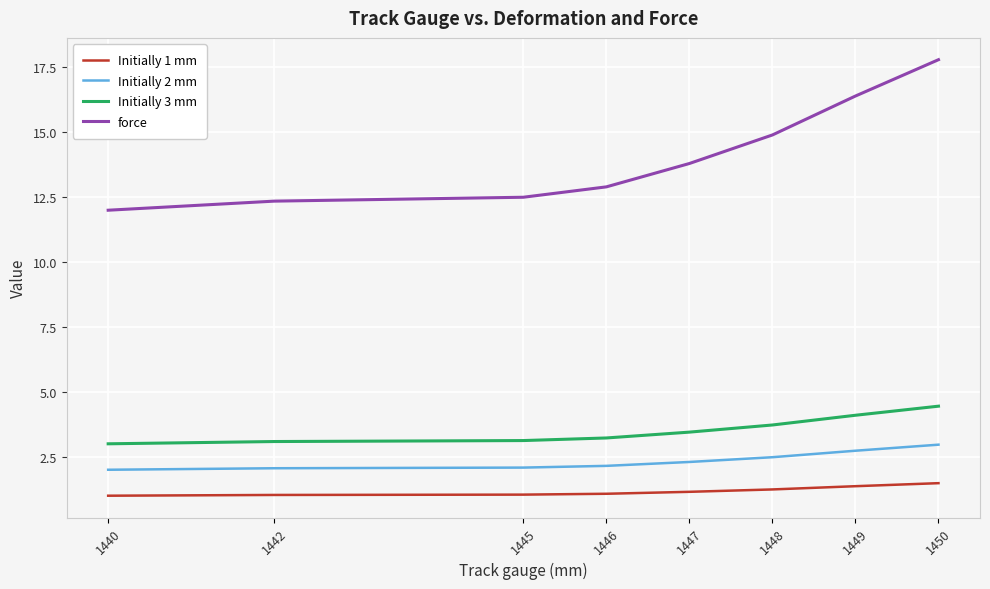

What is the spread (max minus min) of values at 1449?

15.0